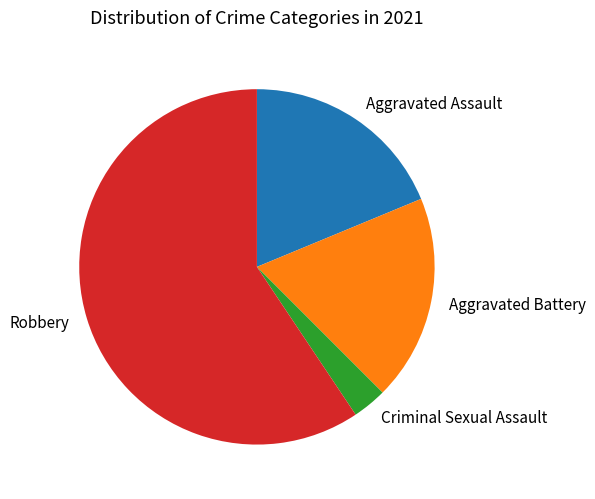

Is there a majority slice in this chart?

Yes